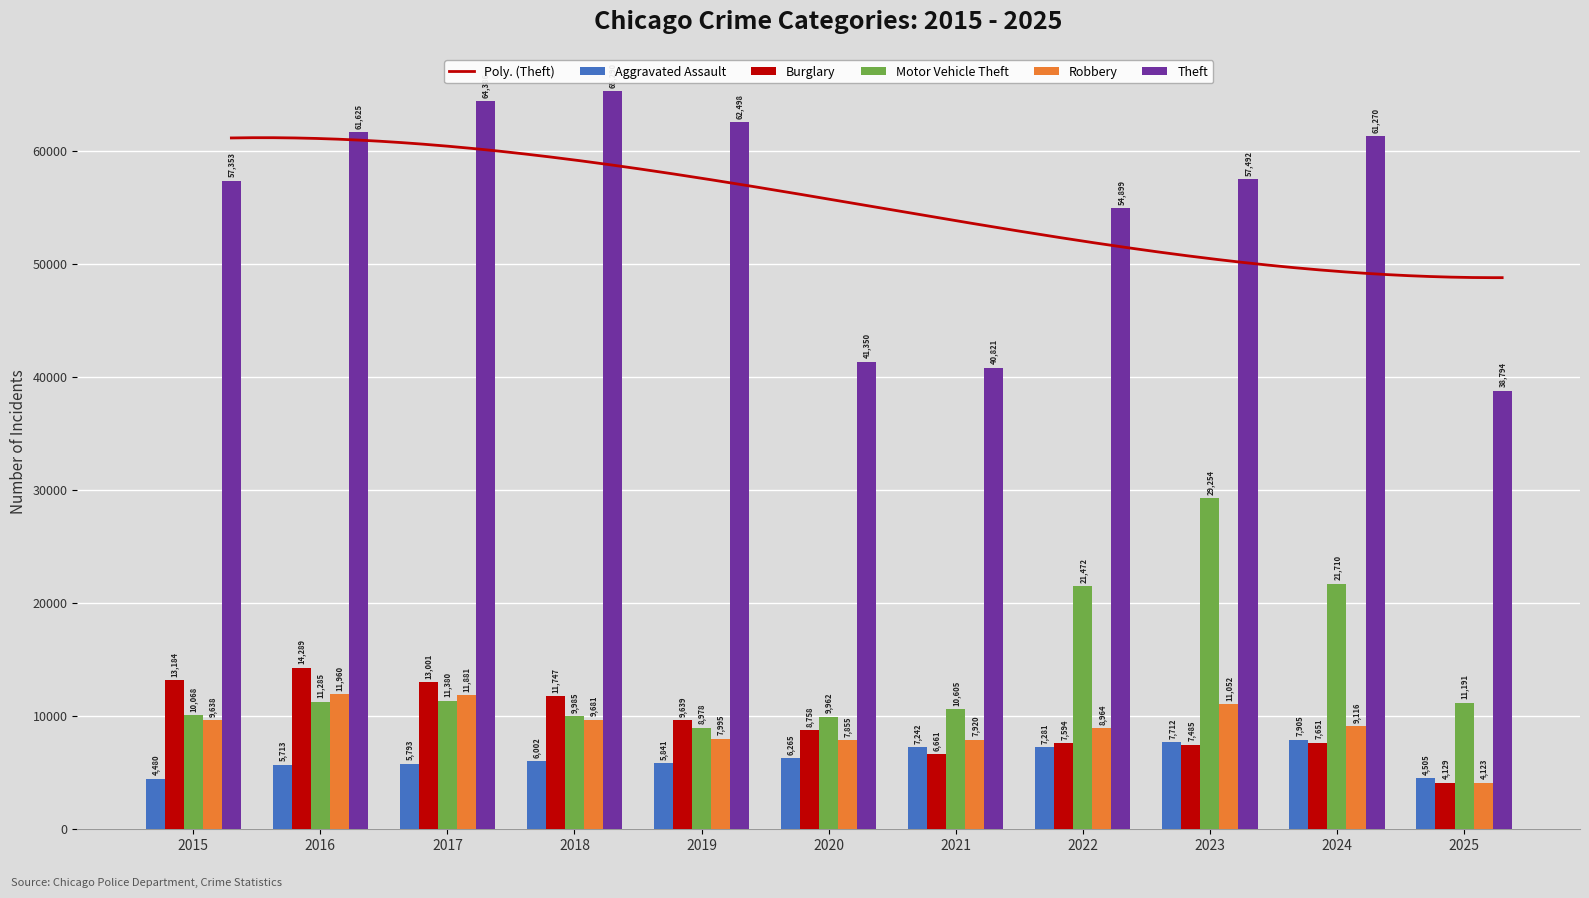

What is the value of the Theft bar at the 6th from the left?

41350